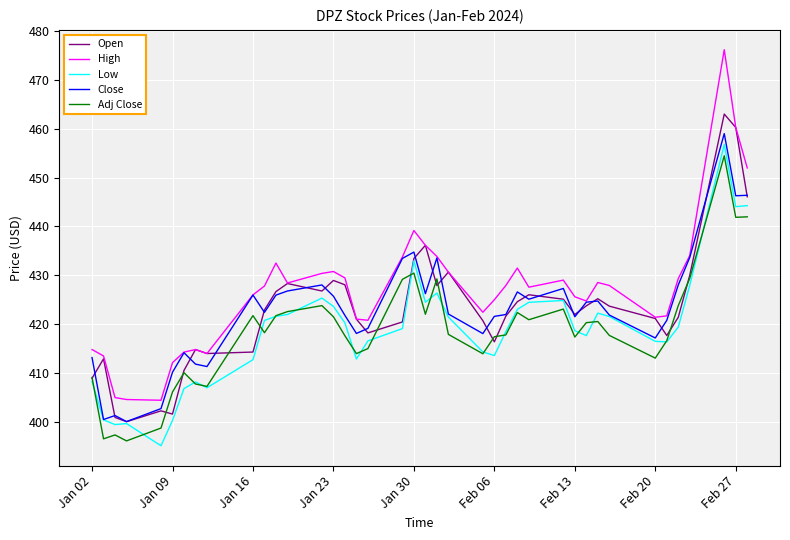

How many interior local valleys does the Adj Close series have?

11